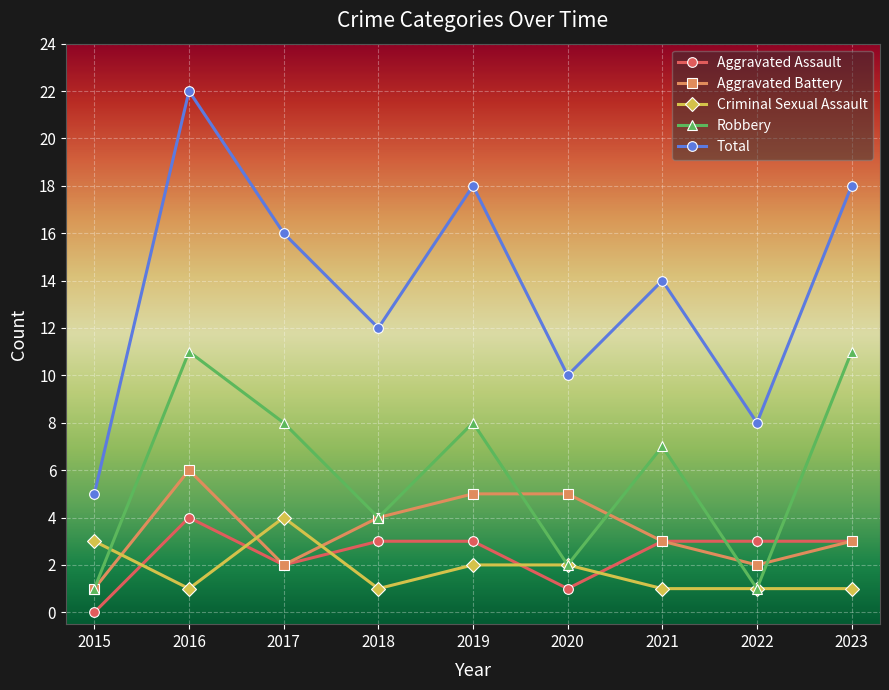

What is the value of the Robbery point at the 8th from the left?

1